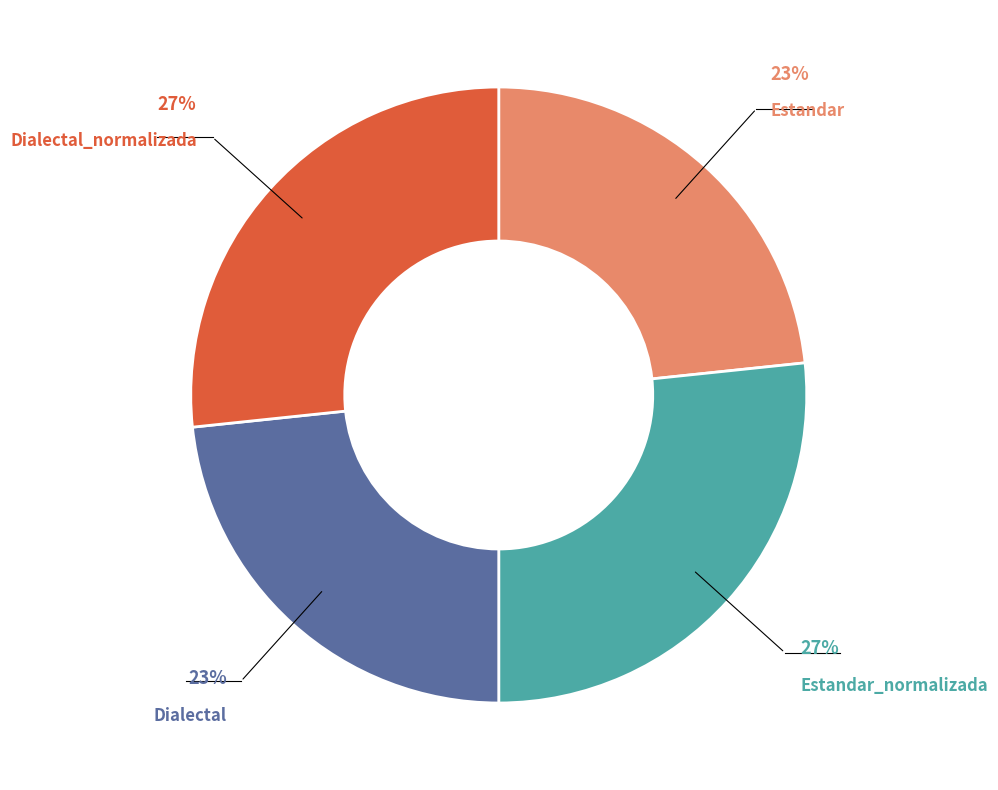

Is there a majority slice in this chart?

No